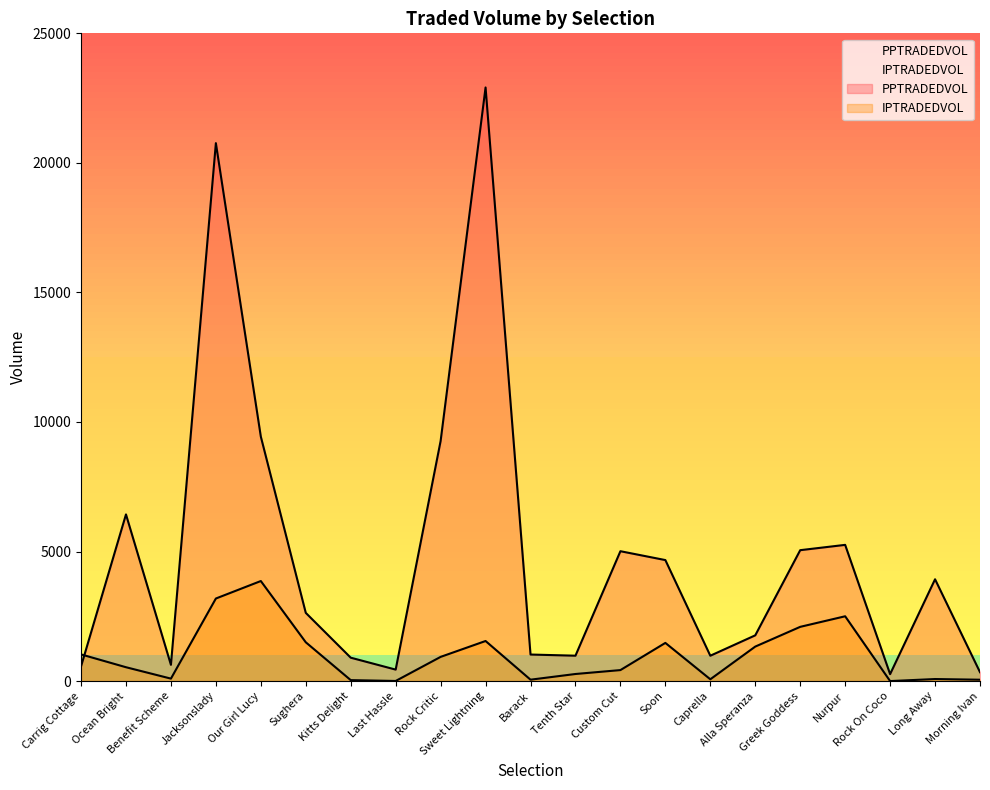

What is the difference between the IPTRADEDVOL values at Rock Critic and Sughera?

563.9